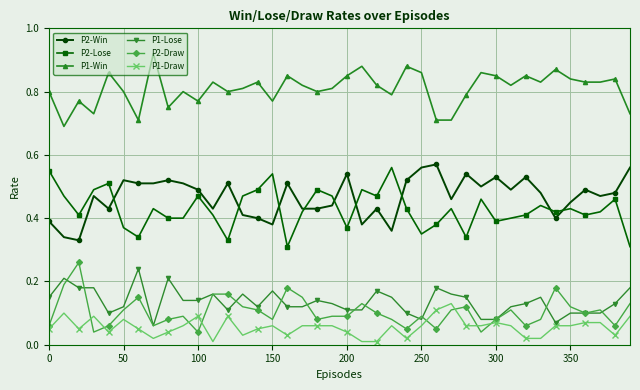

Count the P2-Draw values in the range 0 to 1.

40